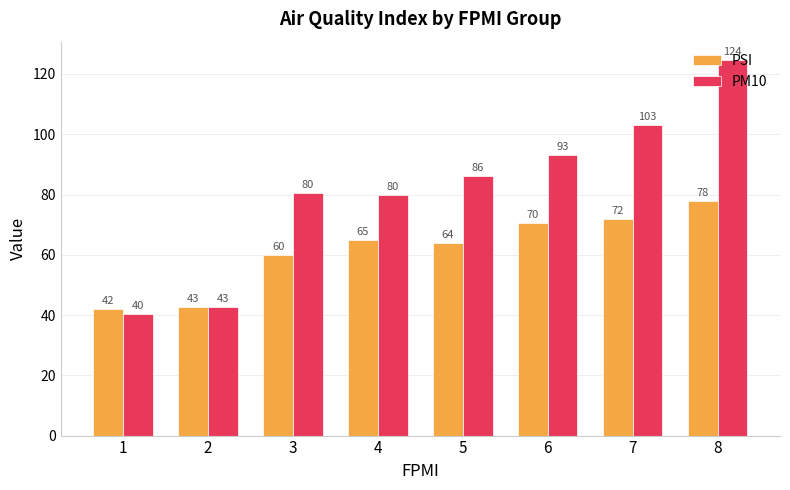

What is the difference between the maximum and minimum values in the PSI series?

36.0